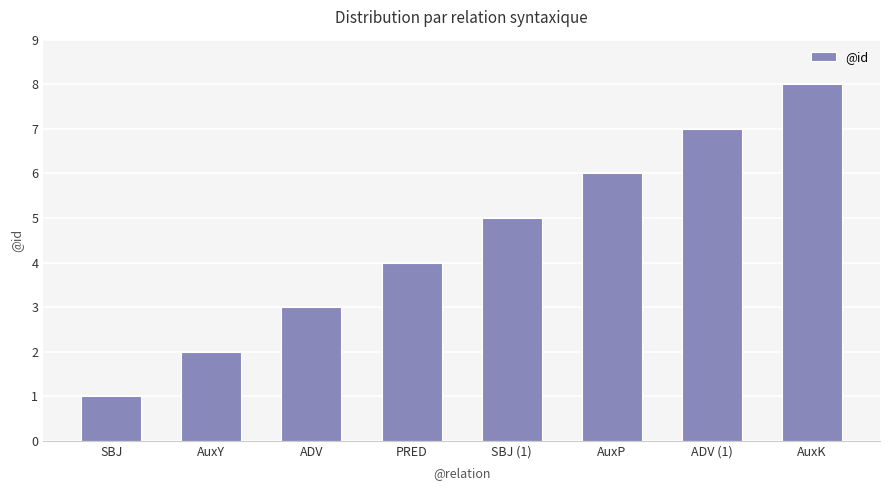

Approximately how many times larger is the value at PRED compared to SBJ?

4.0